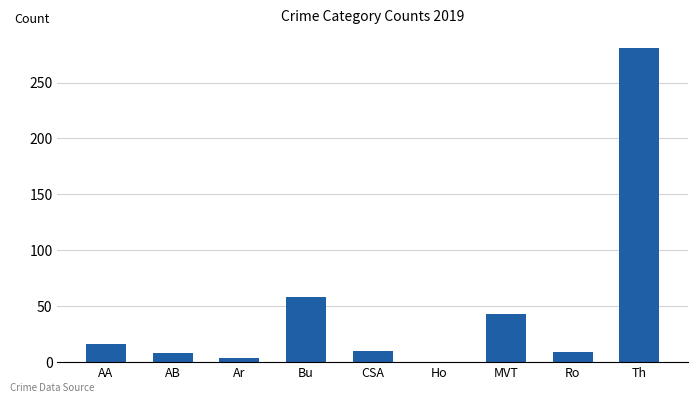

What is the sum of all values?

429